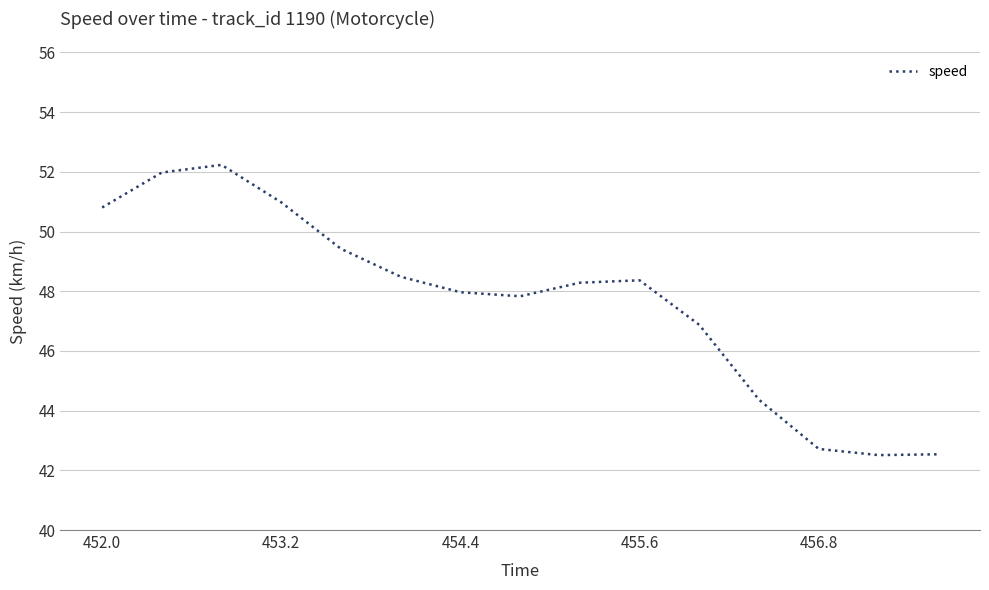

What is the difference between the maximum and second lowest values?

9.7